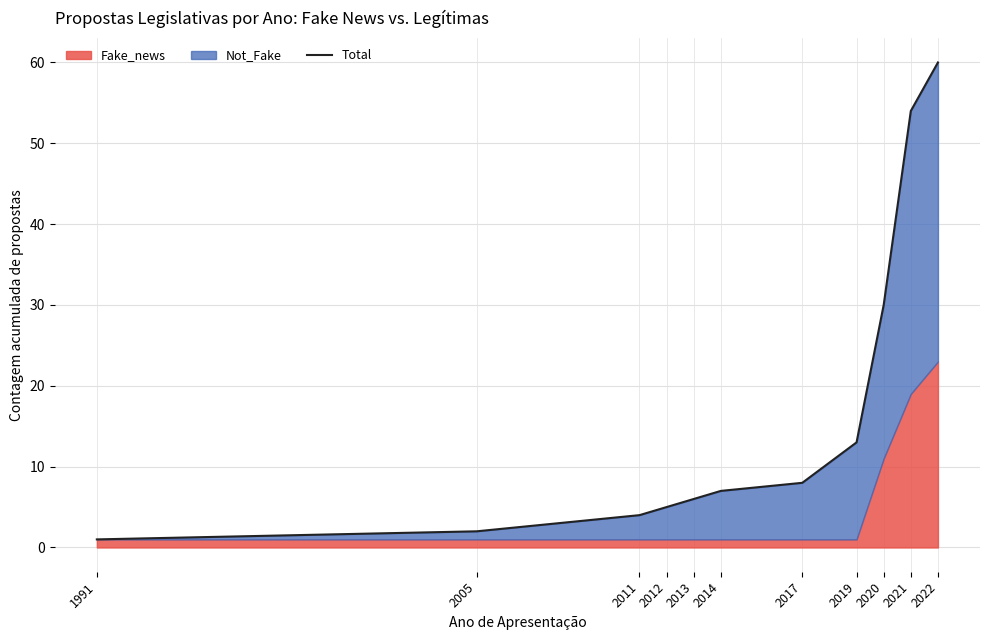

The value at 2019 is 13. True or false?

True